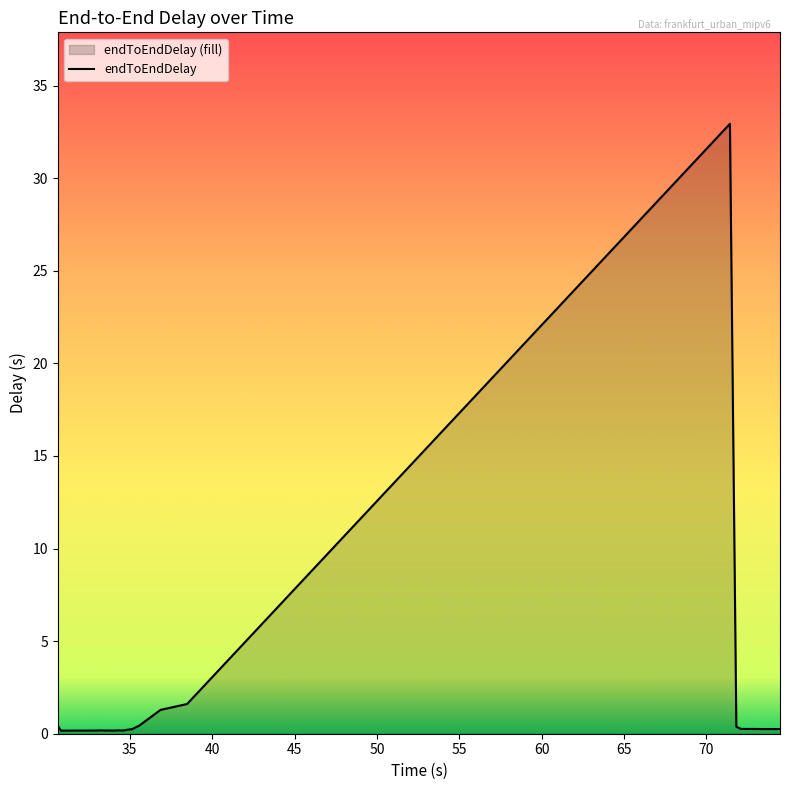

Which label corresponds to the largest value in the chart?

71.425696562228